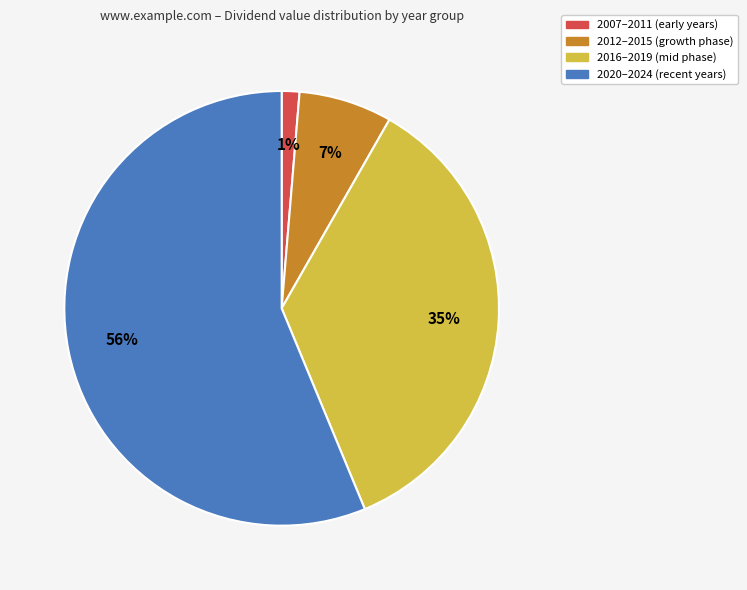

To the nearest percent, what is the average slice percentage?

25%